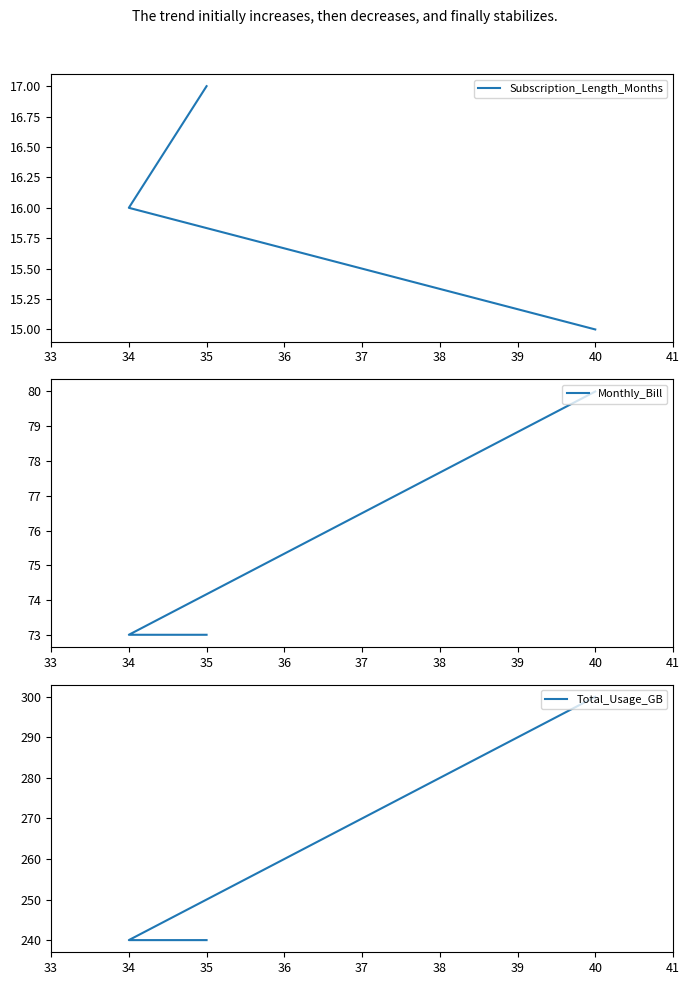

What is the maximum value shown in the chart?

300